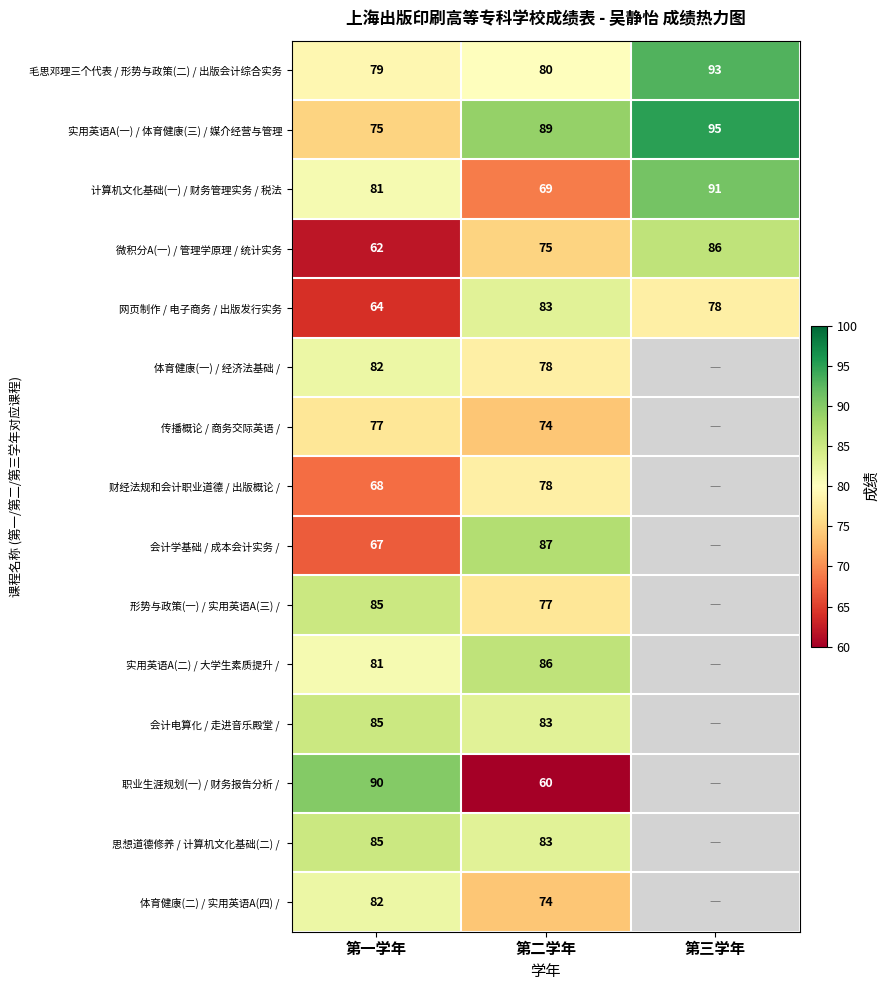

The value of 网页制作 / 电子商务 / 出版发行实务 at 第三学年 is 119. True or false?

False